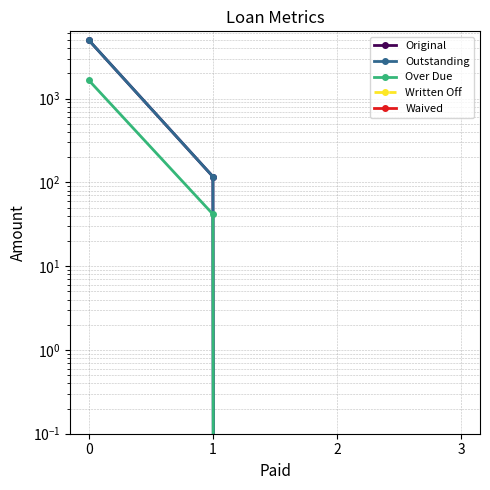

What is the difference between the maximum and minimum values in the Original series?

5000.0